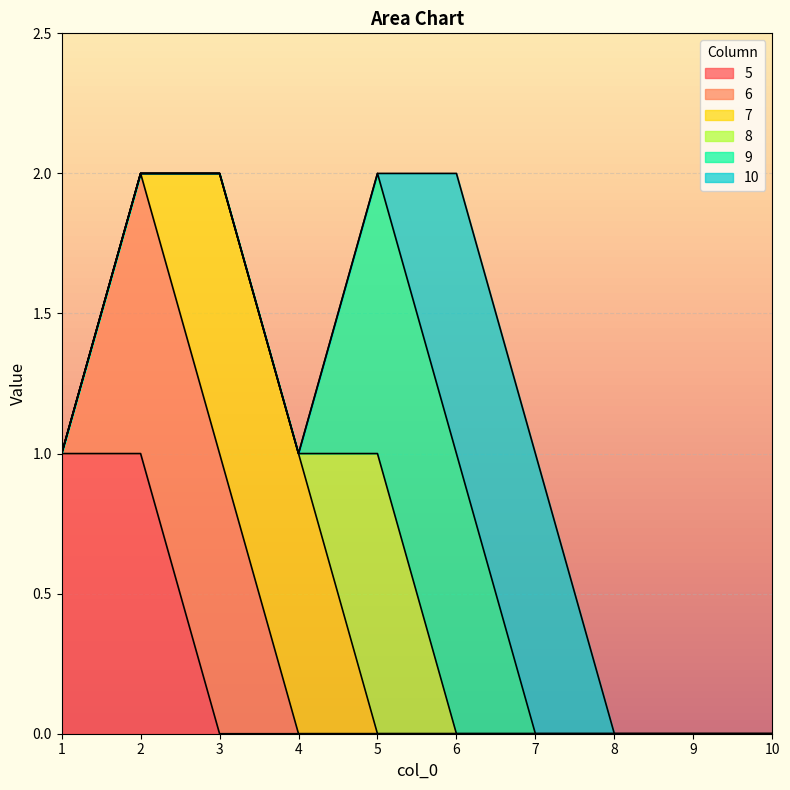

Reading right to left, what are all the values shown in this chart?

5: 10=0	9=0	8=0	7=0	6=0	5=0	4=0	3=0	2=1	1=1
6: 10=0	9=0	8=0	7=0	6=0	5=0	4=0	3=1	2=1	1=0
7: 10=0	9=0	8=0	7=0	6=0	5=0	4=1	3=1	2=0	1=0
8: 10=0	9=0	8=0	7=0	6=0	5=1	4=0	3=0	2=0	1=0
9: 10=0	9=0	8=0	7=0	6=1	5=1	4=0	3=0	2=0	1=0
10: 10=0	9=0	8=0	7=1	6=1	5=0	4=0	3=0	2=0	1=0